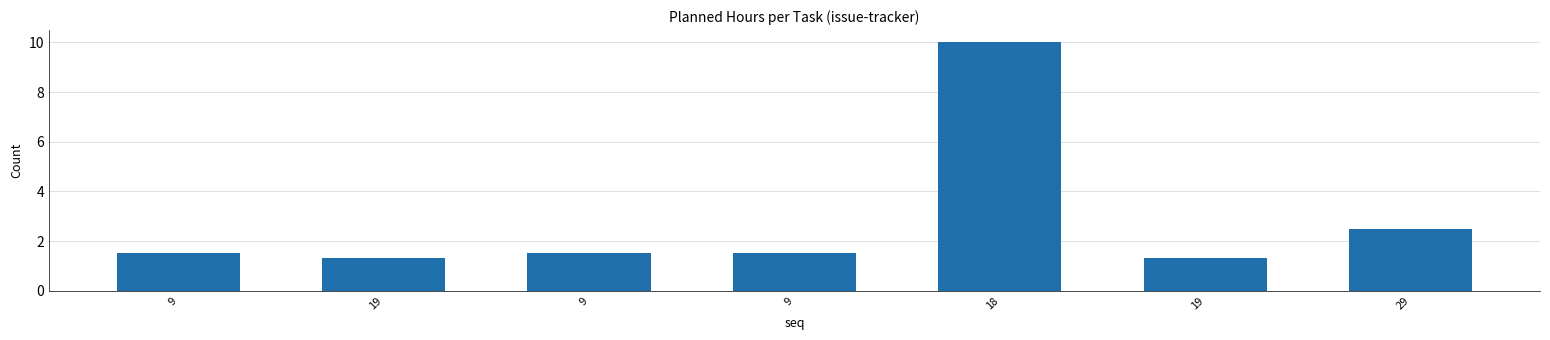

What is the label of the 4th bar from the right?

9